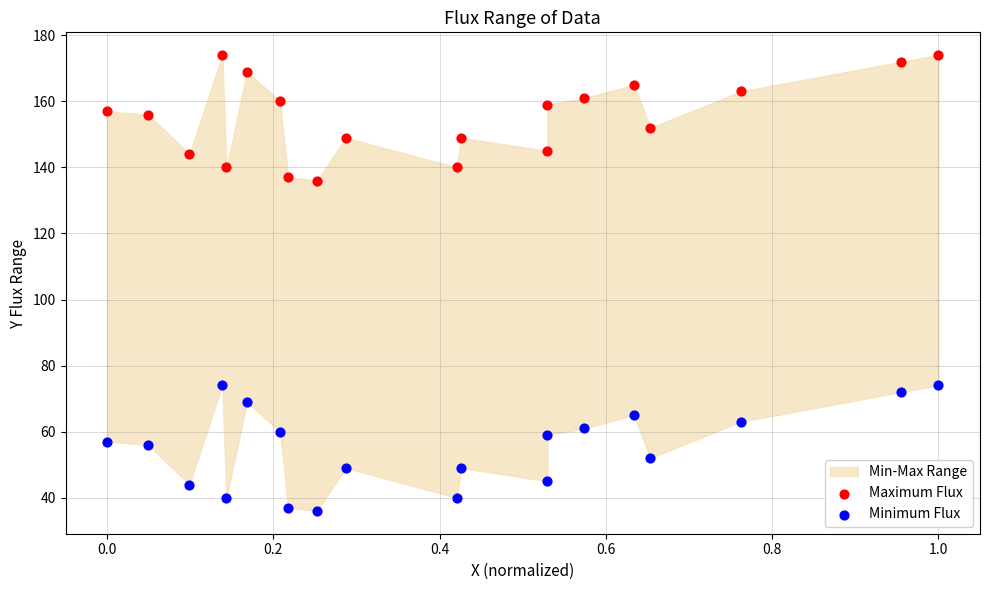

Which series reaches the minimum Y coordinate?

Minimum Flux